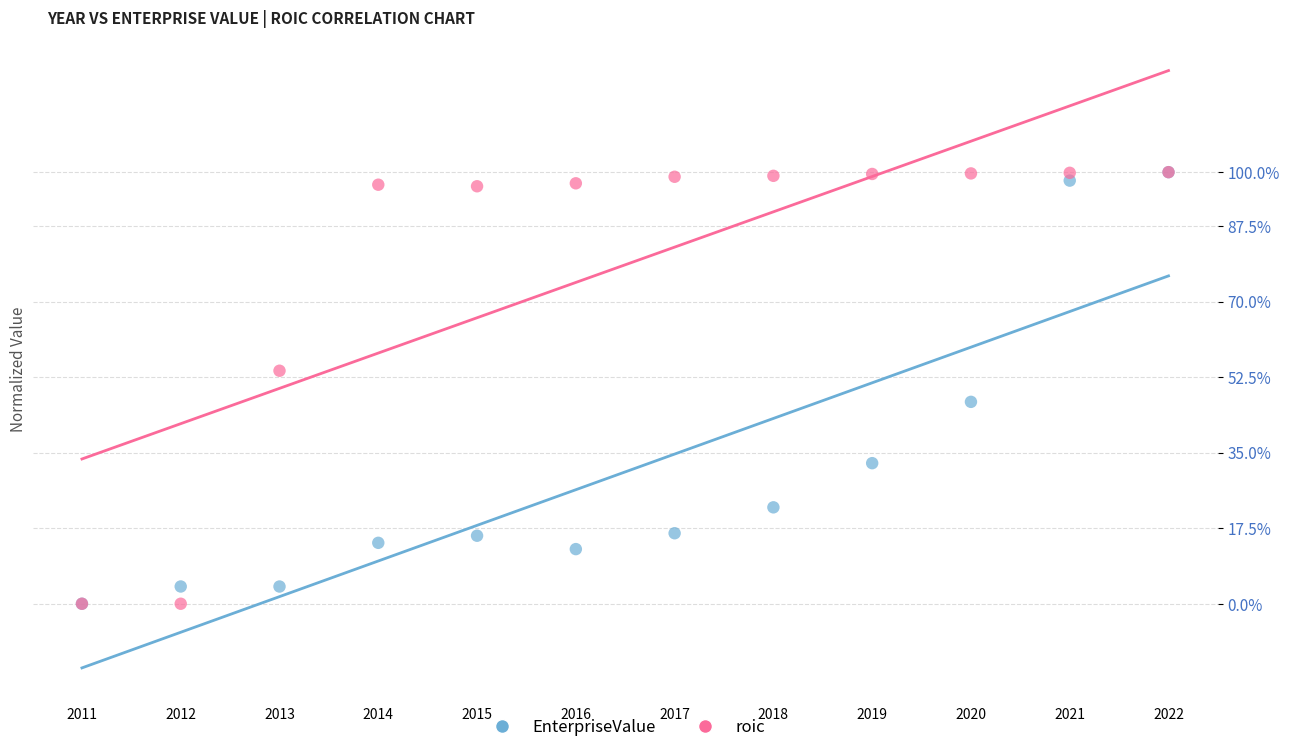

What are all the series names shown in the legend?

EnterpriseValue, roic